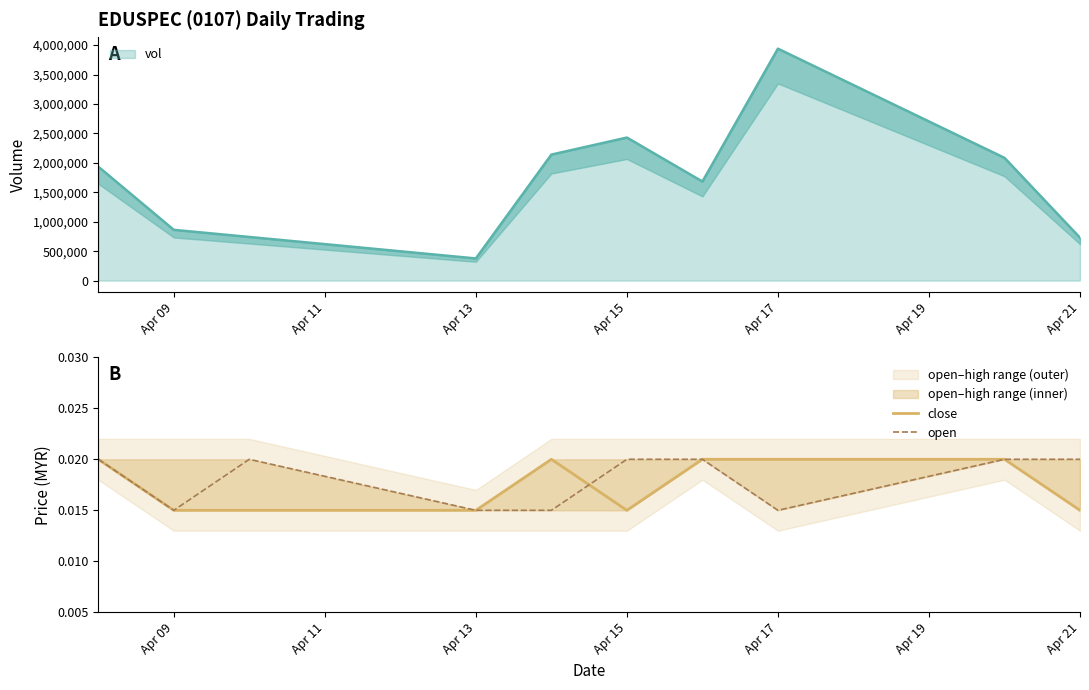

The value of vol at Apr 17 is 3940200. True or false?

True